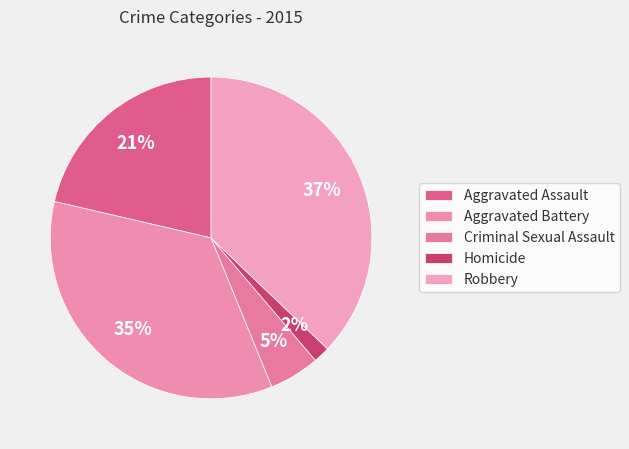

Is there a majority slice in this chart?

No